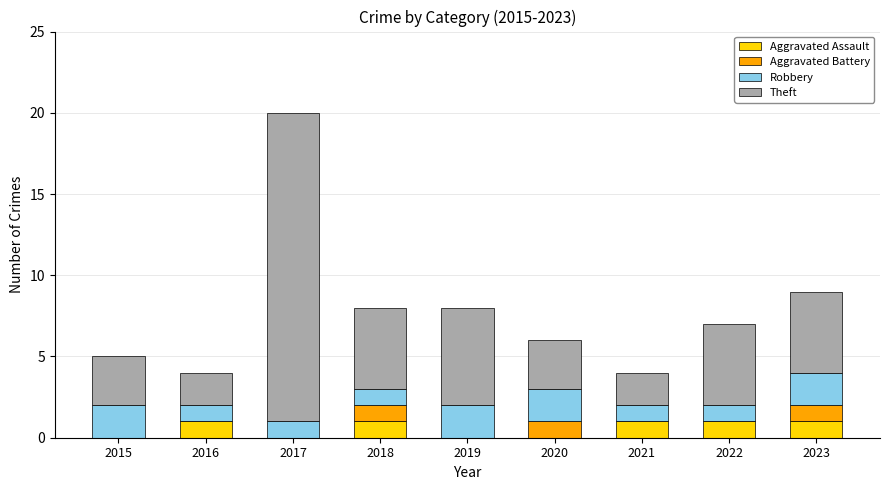

What is the total value across all series at 2015?

5